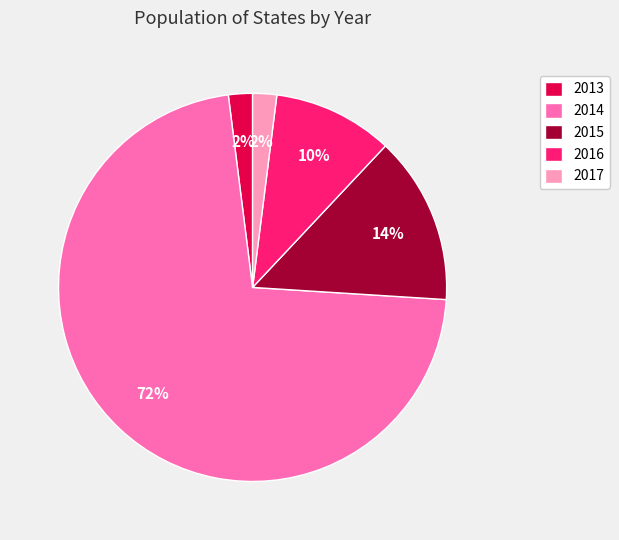

How many slices are in this pie chart?

5